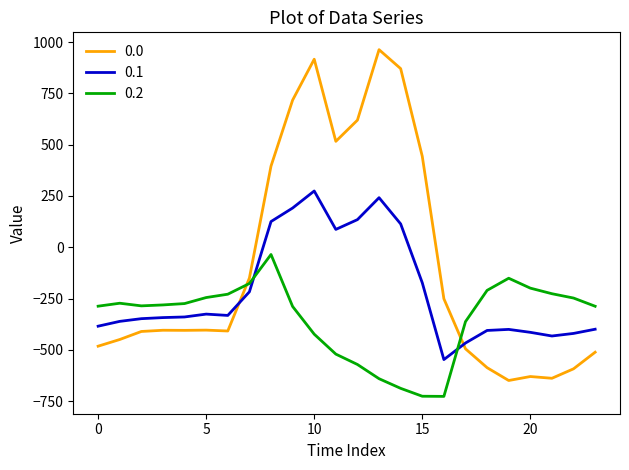

What is the highest value of the 0.0 series?

962.7